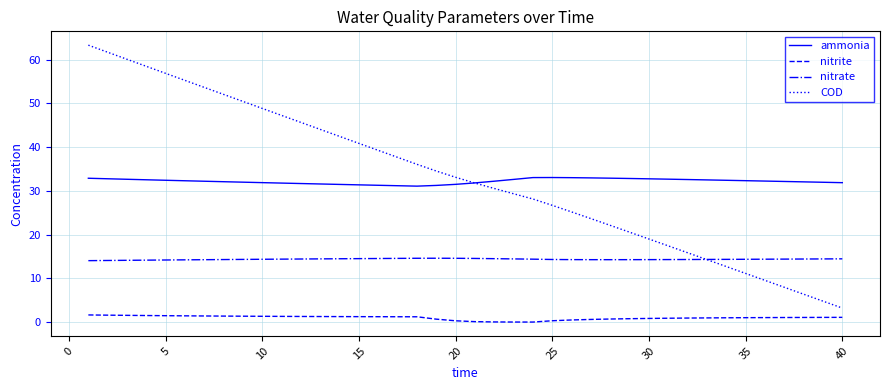

True or false: nitrite and COD cross at least once.

False